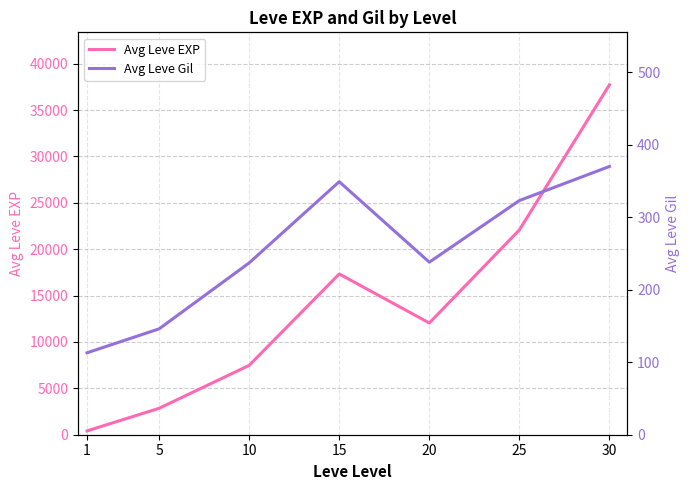

Rank the categories by Avg Leve Gil value from highest to lowest.

30, 15, 25, 20, 10, 5, 1